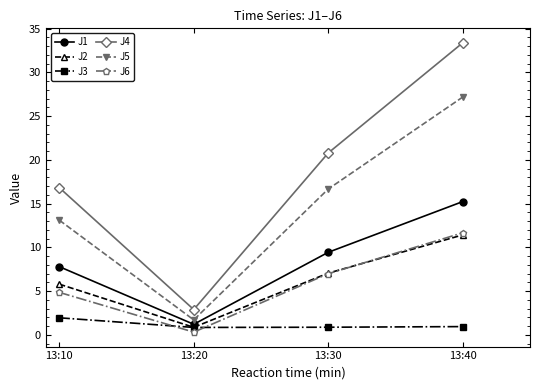

What is the value of the J1 point at the 2nd from the left?

1.2